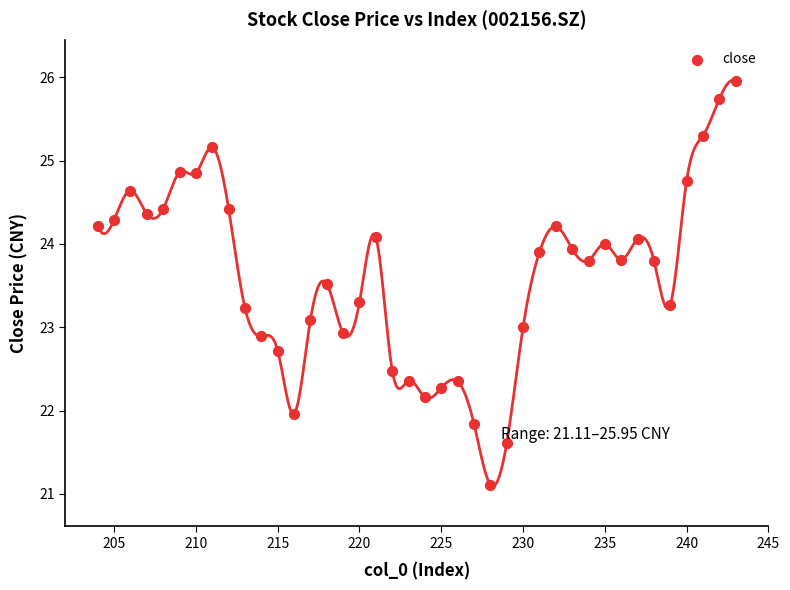

What is the range of X values (max minus min)?

39.0